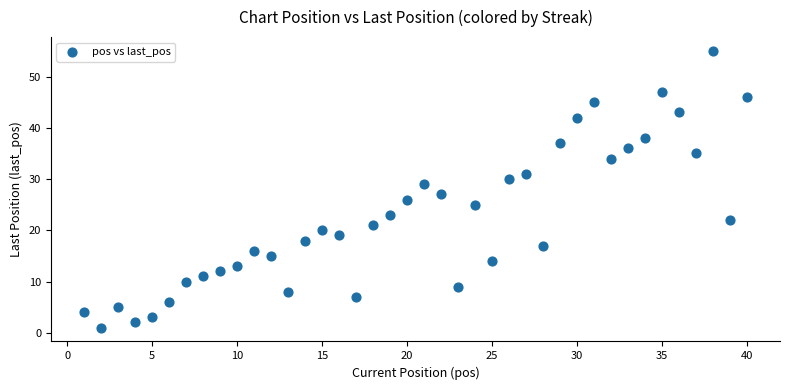

What is the range of Y values (max minus min)?

54